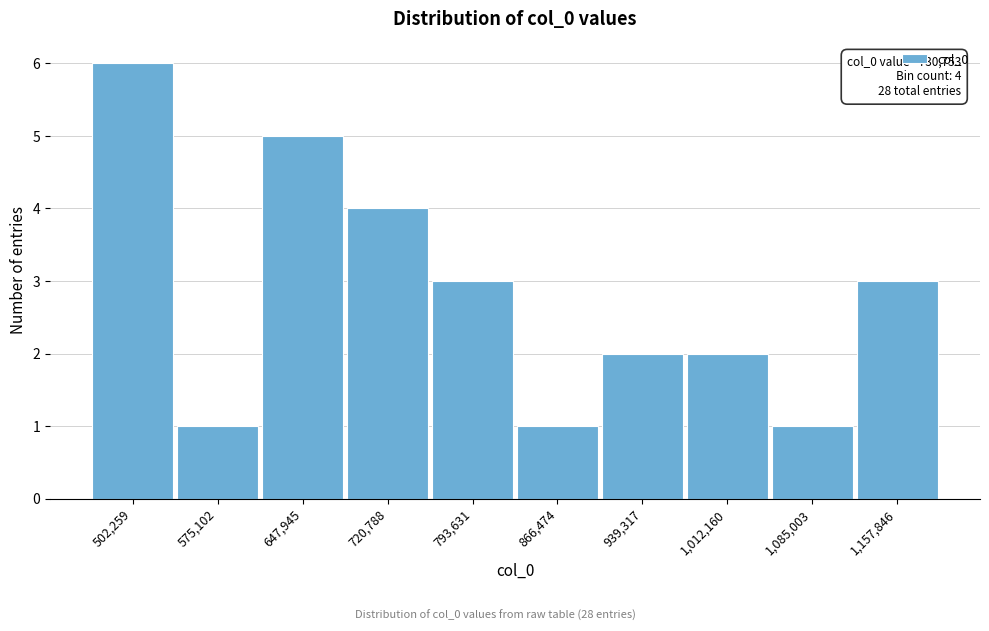

Reading left to right, list all the values displayed in this chart.

502,259=6	575,102=1	647,945=5	720,788=4	793,631=3	866,474=1	939,317=2	1,012,160=2	1,085,003=1	1,157,846=3